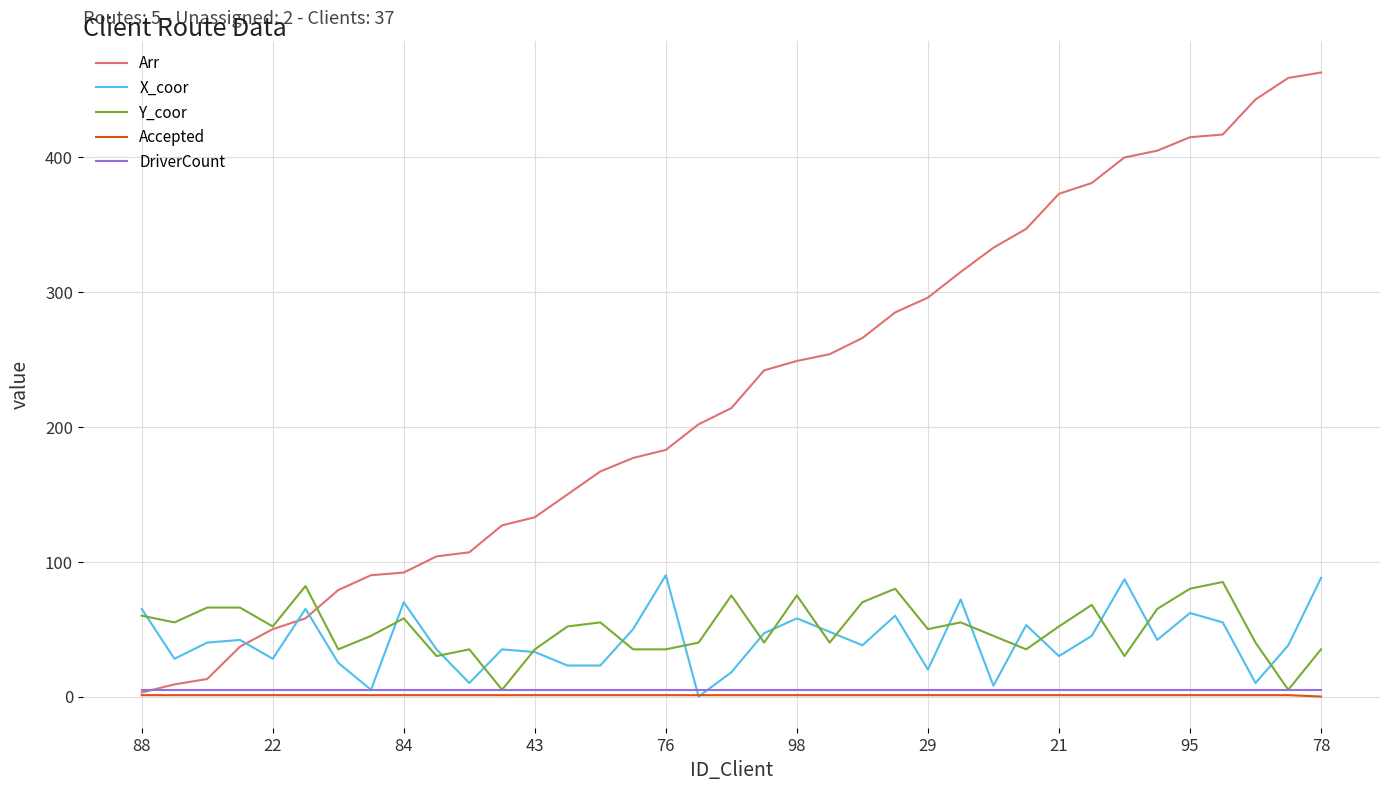

What are all the series names shown in the legend?

Arr, X_coor, Y_coor, Accepted, DriverCount